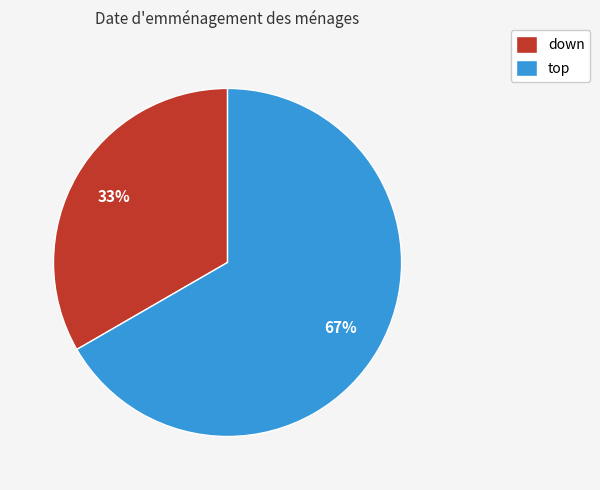

To the nearest percent, what is the average slice percentage?

50%